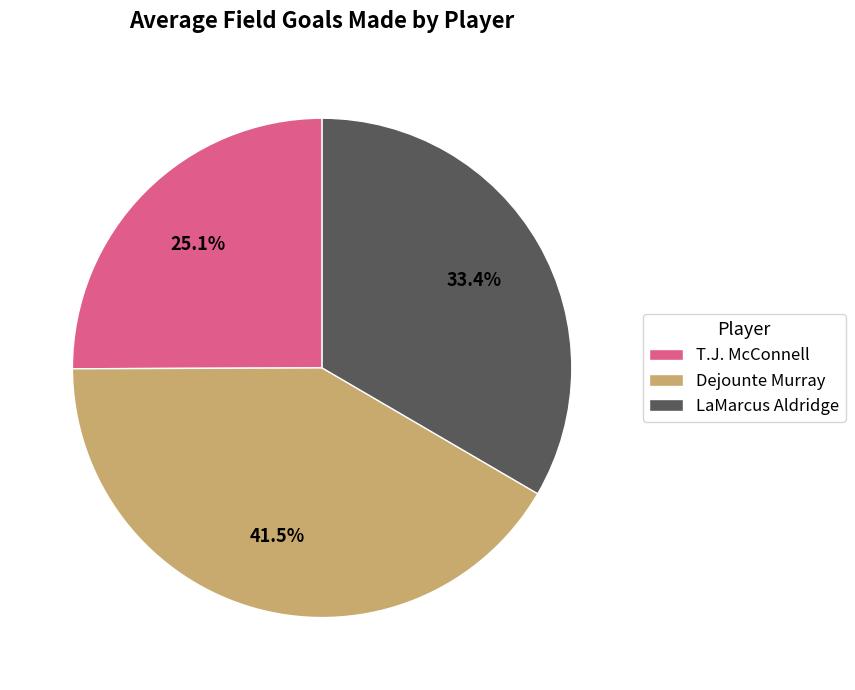

Which category has the smallest portion of the pie?

T.J. McConnell